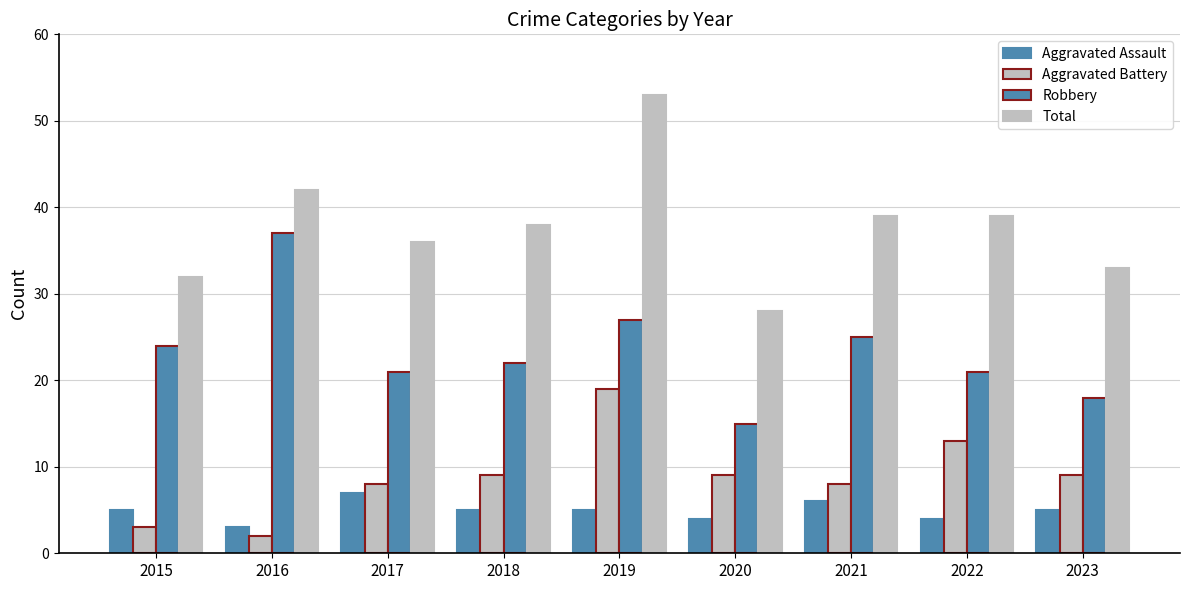

What is the minimum value shown in the chart?

2